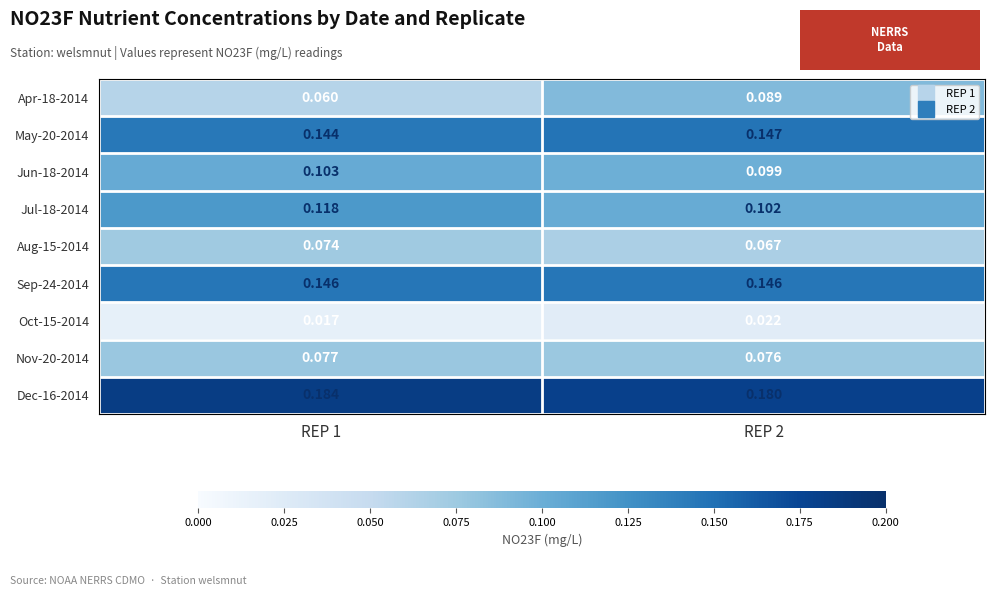

How many categories are shown in the chart?

2